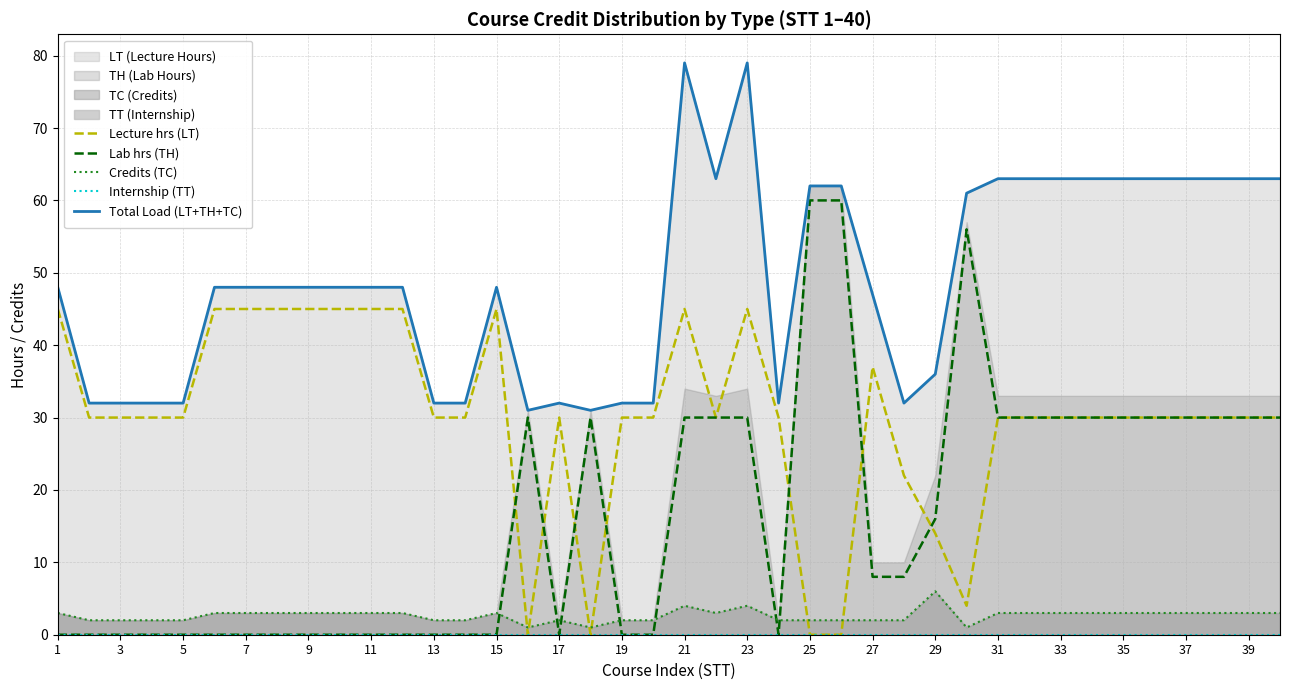

Which series ends up on top after the final intersection of Credits (TC) and Lecture hrs (LT)?

Lecture hrs (LT)